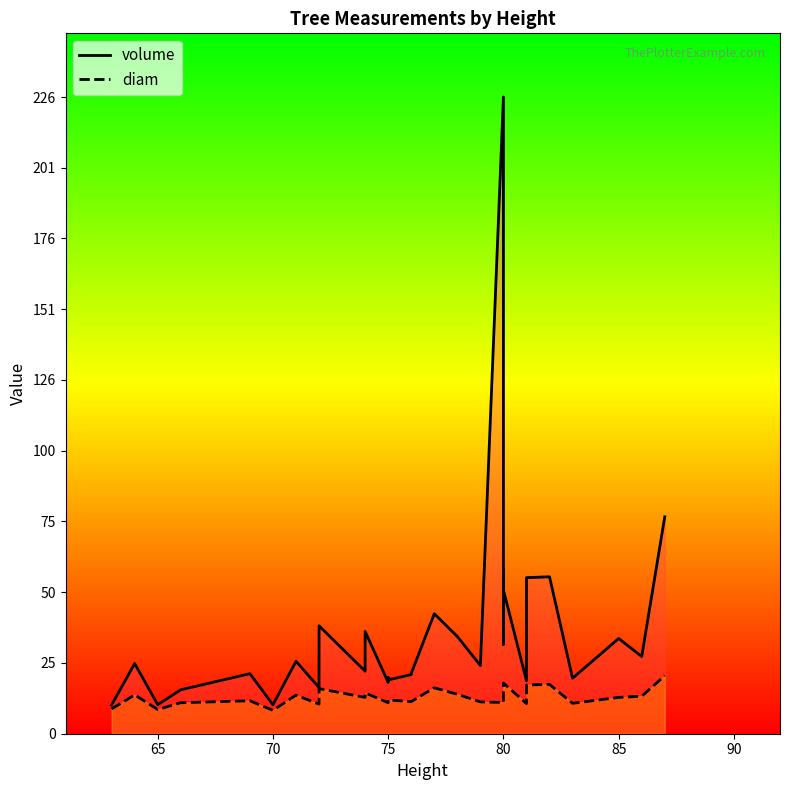

In volume, how many points are lower than both neighbors (excluding endpoints)?

11